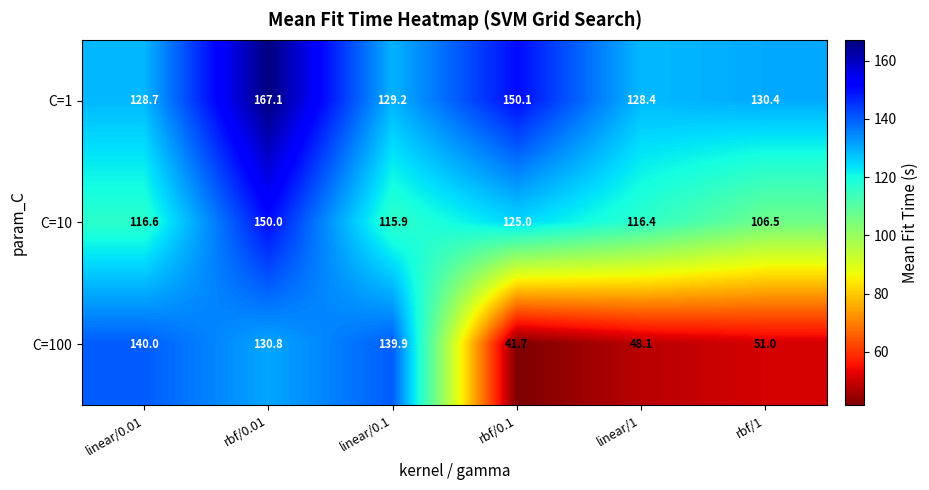

Which category has the highest value in the C=10 series?

rbf/0.01